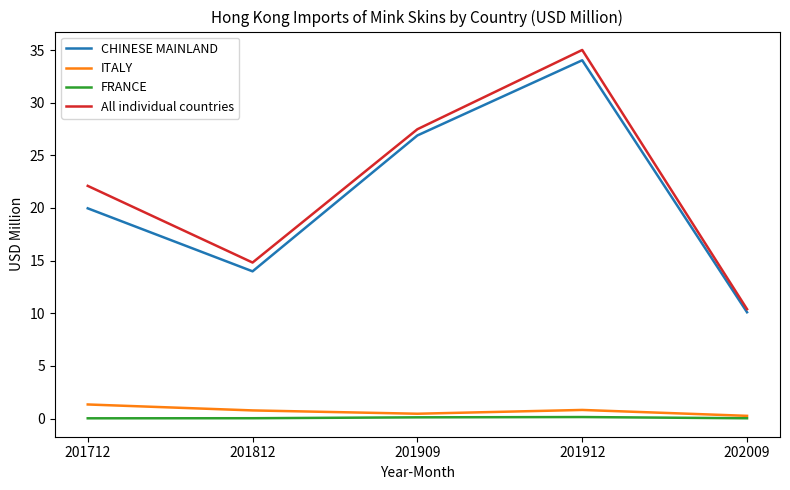

Does the chart display data point markers on the line(s)?

No